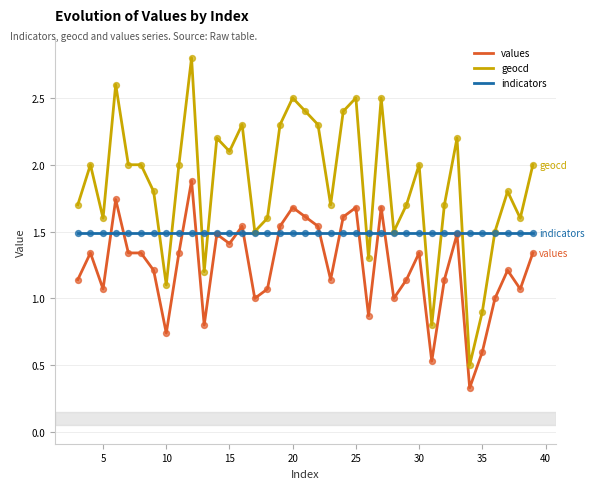

Which series has the largest total across all categories?

geocd